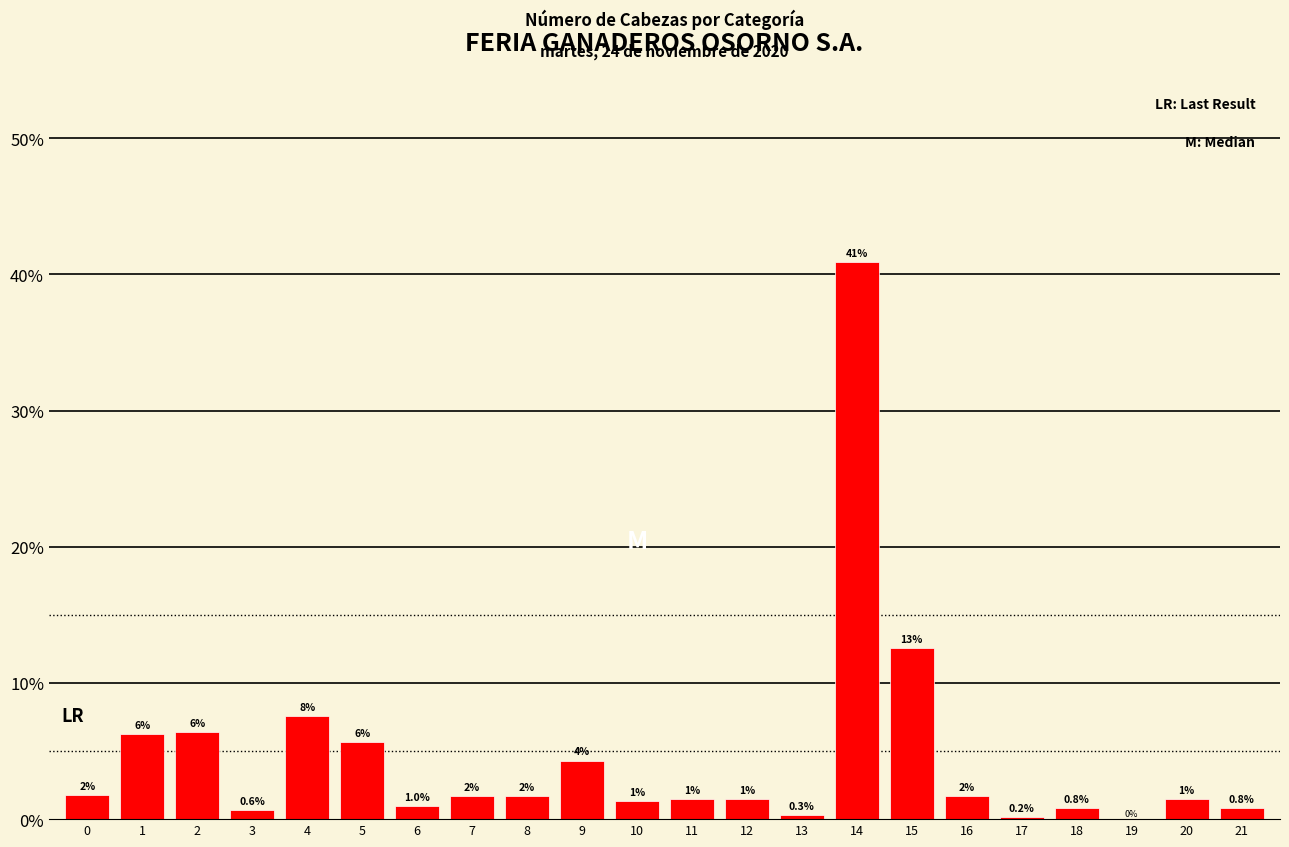

At which label is the value closest to 20?

15